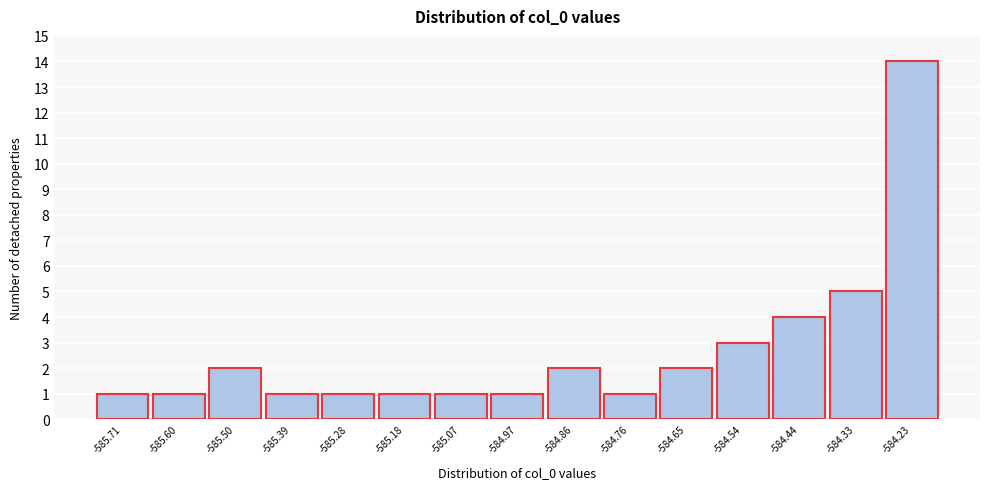

Reading left to right, transcribe all the data shown in this chart.

-585.71=1	-585.60=1	-585.50=2	-585.39=1	-585.28=1	-585.18=1	-585.07=1	-584.97=1	-584.86=2	-584.76=1	-584.65=2	-584.54=3	-584.44=4	-584.33=5	-584.23=14